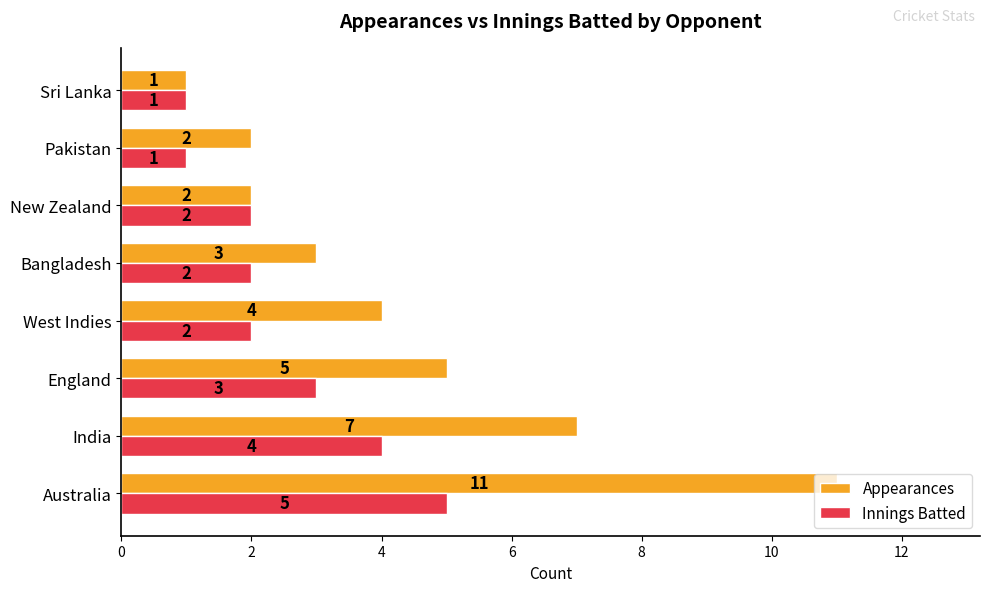

How many Innings Batted values are between 2 and 4?

5